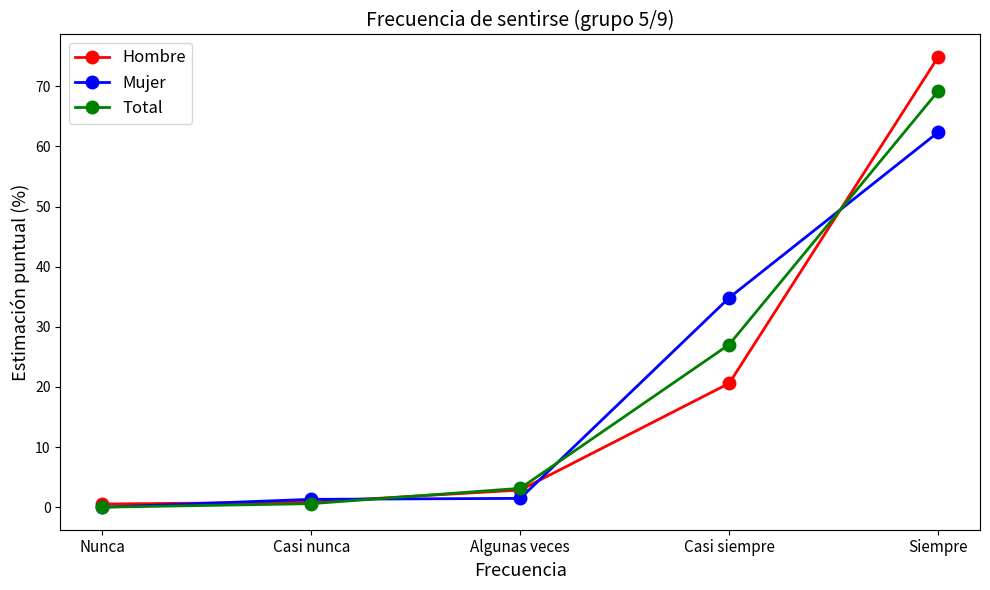

What is the difference between the Hombre values at Casi nunca and Casi siempre?

19.8